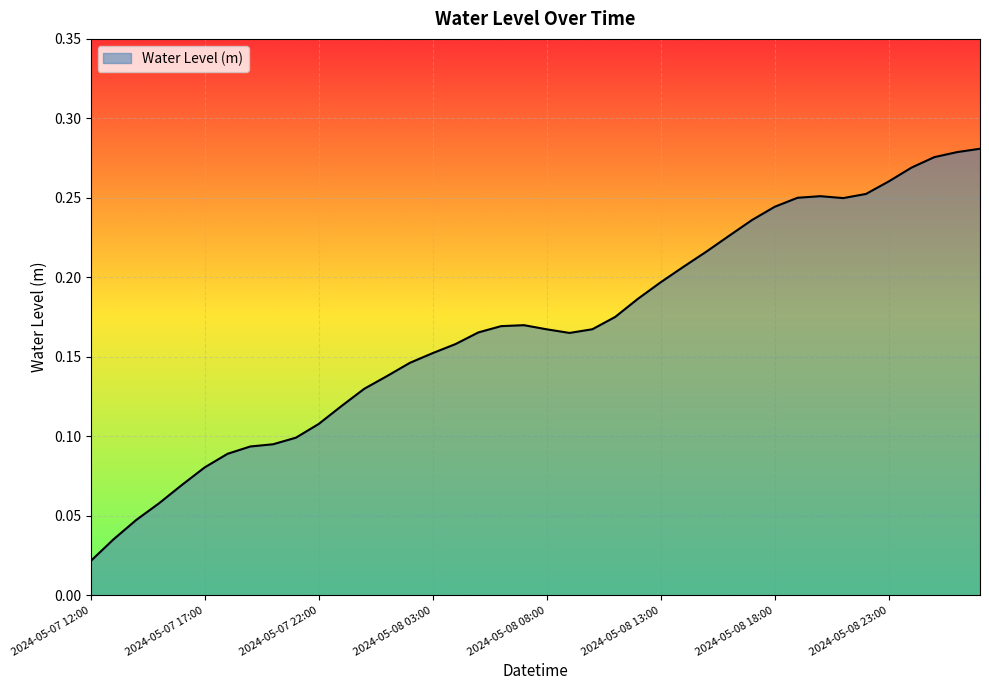

Does the chart display data point markers on the line(s)?

No